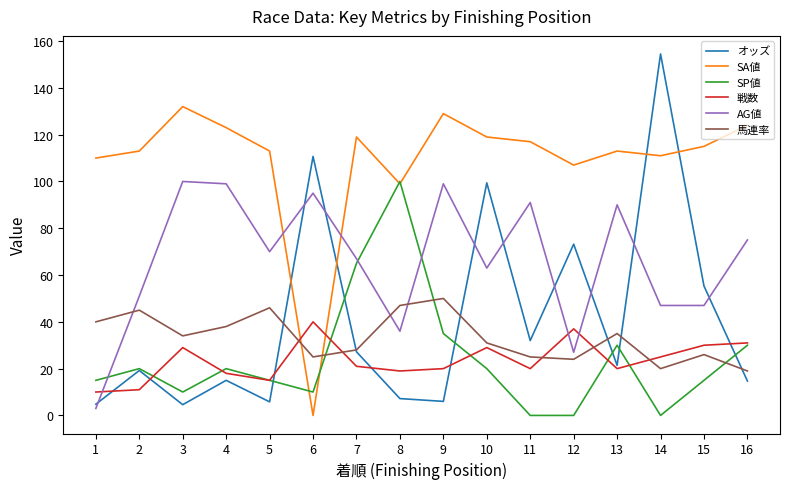

Where do 馬連率 and SP値 first cross each other?

6 and 7